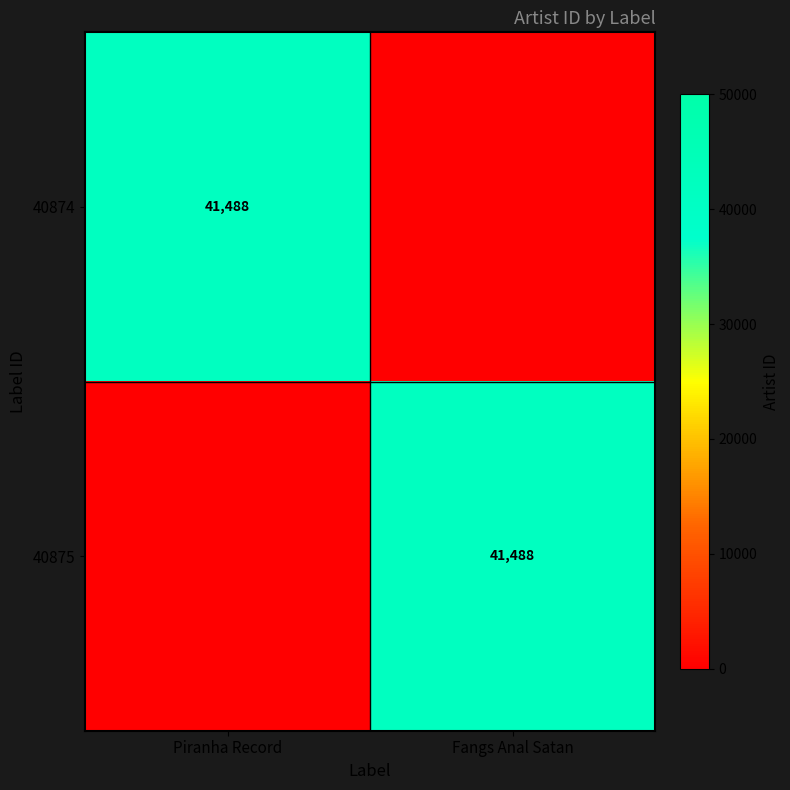

The 40875 series shows 63564 at Fangs Anal Satan. True or false?

False